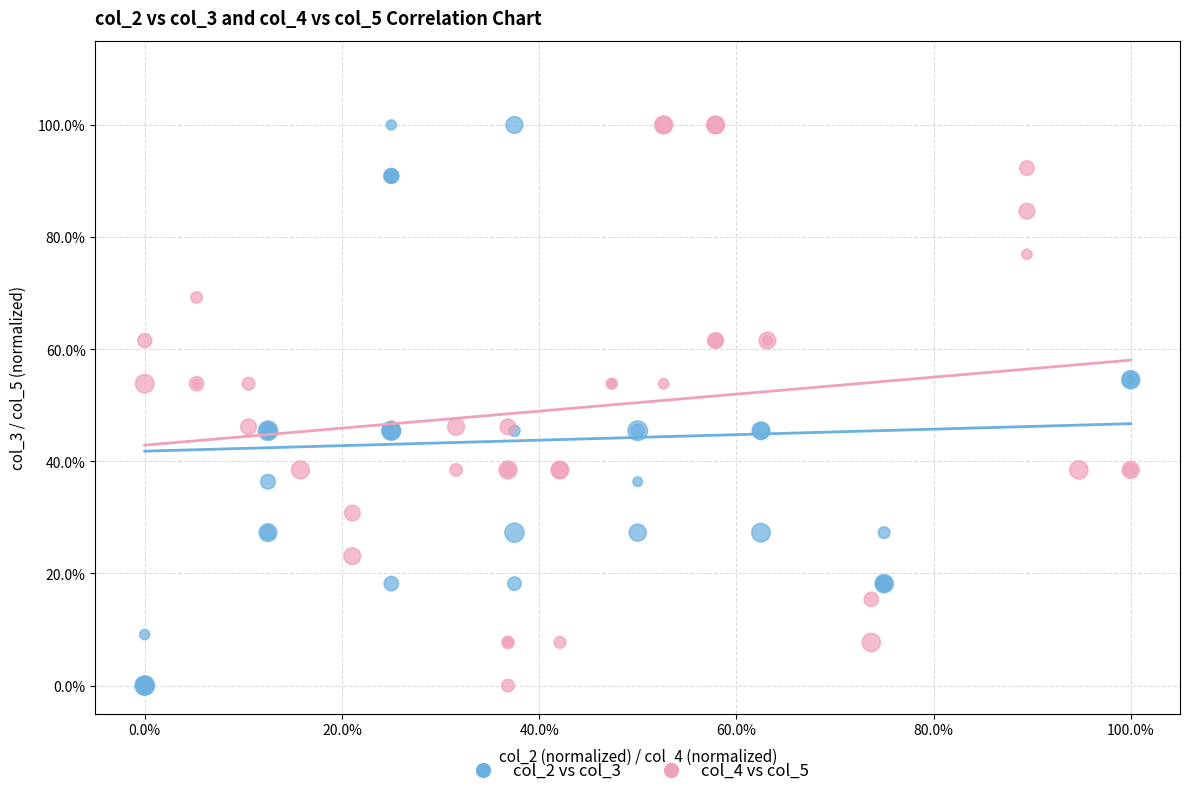

What are all the series names shown in the legend?

col_2 vs col_3, col_4 vs col_5